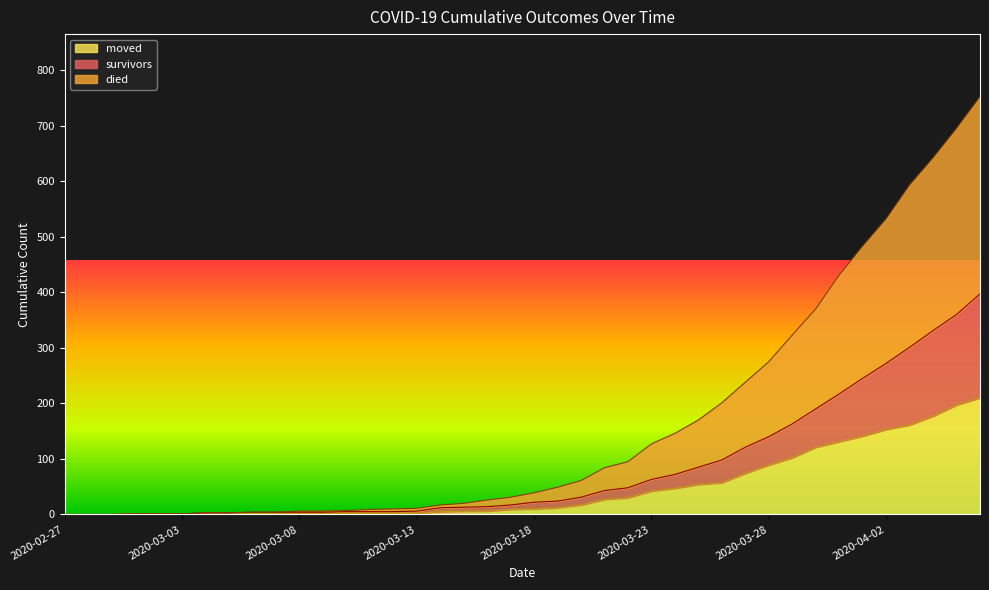

Which series has the largest total across all categories?

died